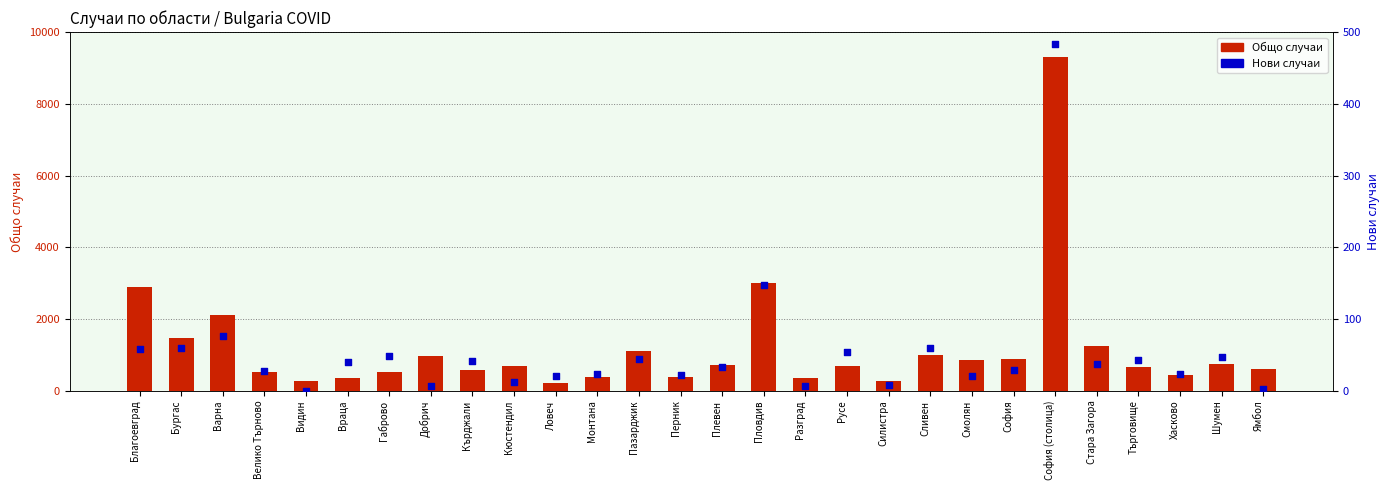

Which series contains the highest Y value?

Общо случаи